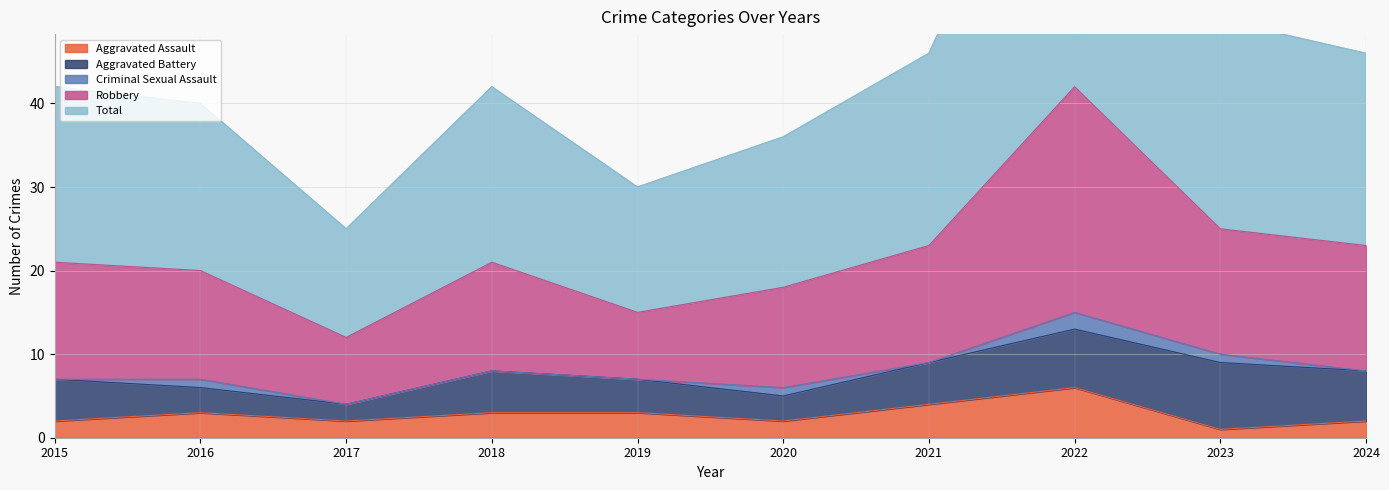

Is it true that Aggravated Assault equals 2 at 2017?

True